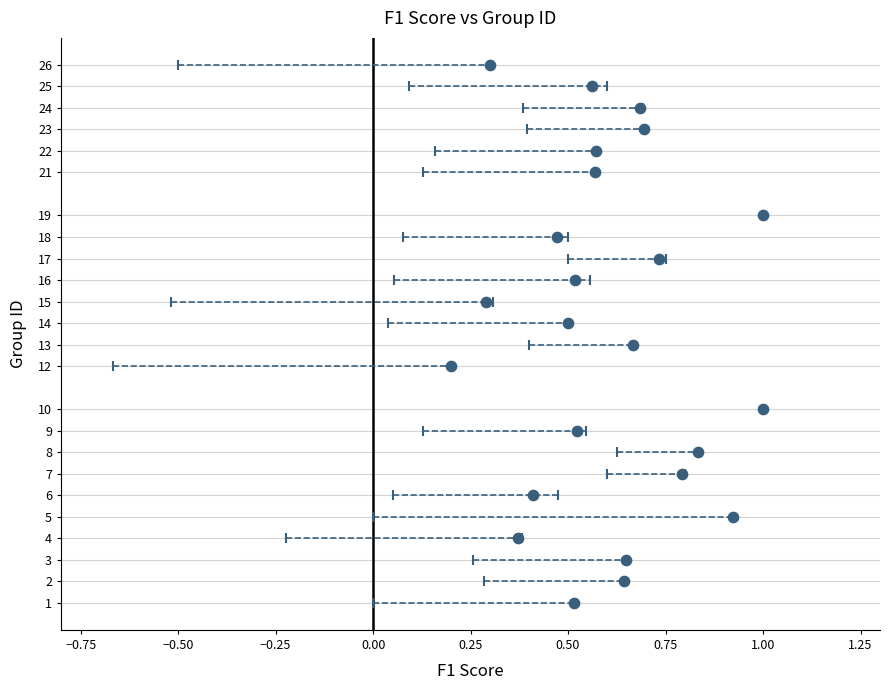

What is the range of Y values (max minus min)?

25